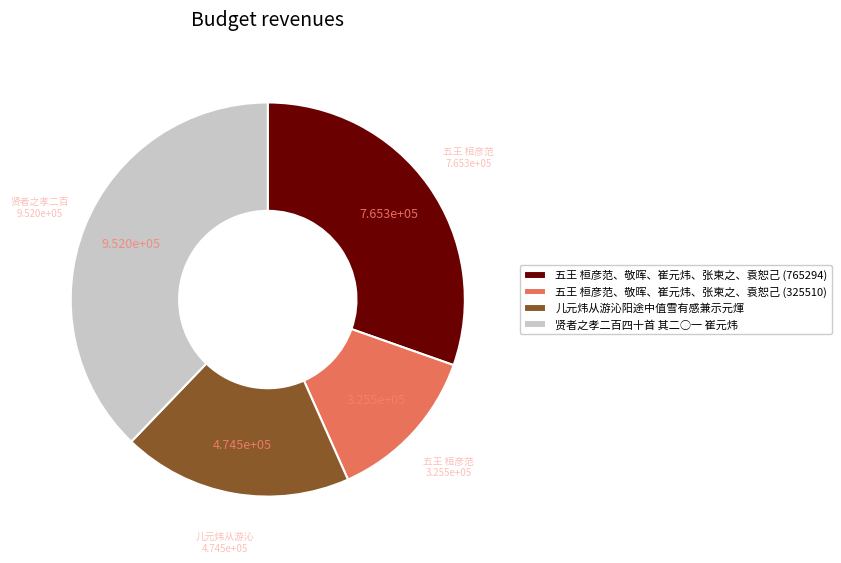

What is the ratio of the value at 五王 桓彦范、敬晖、崔元炜、张柬之、袁恕己 (765294) to the value at 贤者之孝二百四十首 其二○一 崔元炜?

0.8